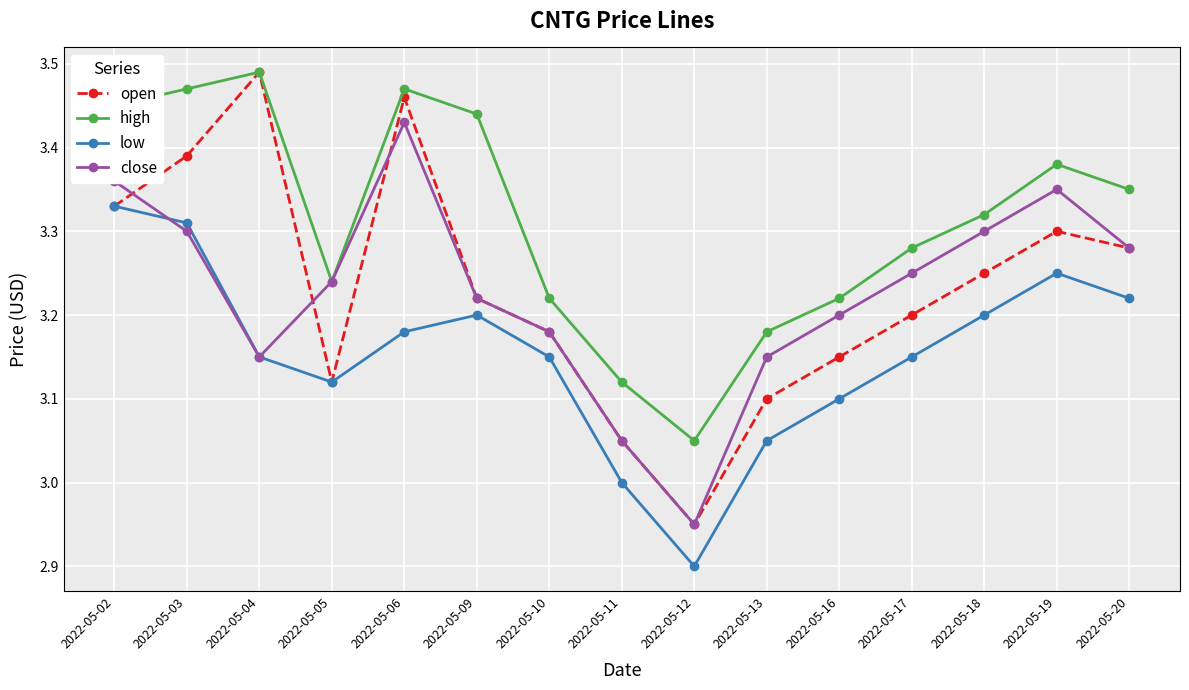

Is this an area chart (filled region under the line)?

No